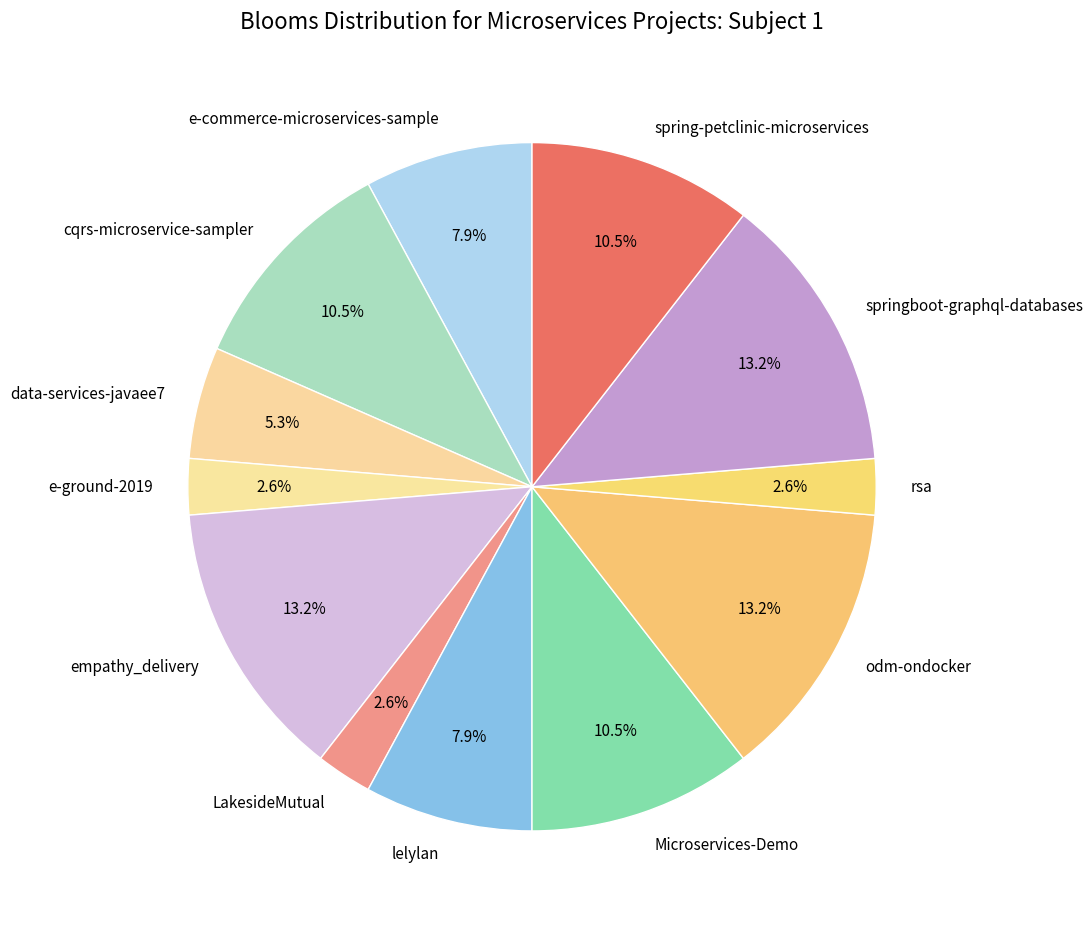

Does any single category account for the majority?

No